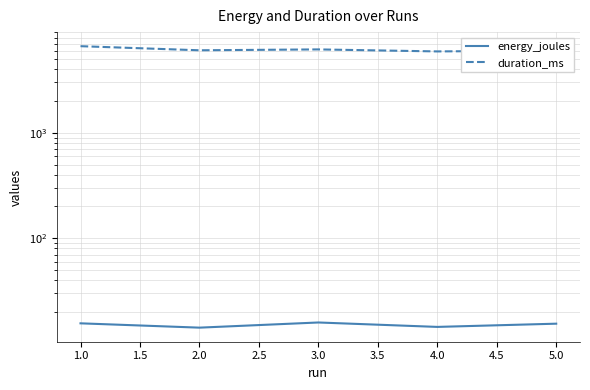

How many lines are shown in the chart?

2